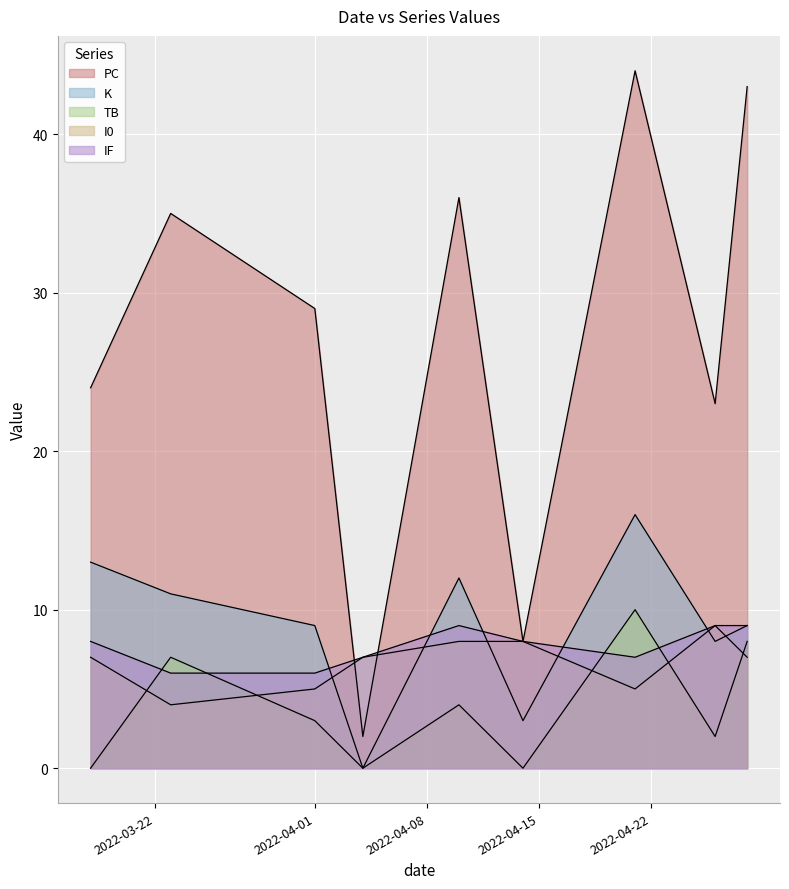

Reading right to left, list all the values displayed in this chart.

PC: 2022-04-28=43	2022-04-26=23	2022-04-21=44	2022-04-14=8	2022-04-10=36	2022-04-04=2	2022-04-01=29	2022-03-23=35	2022-03-18=24
K: 2022-04-28=9	2022-04-26=8	2022-04-21=16	2022-04-14=3	2022-04-10=12	2022-04-04=0	2022-04-01=9	2022-03-23=11	2022-03-18=13
TB: 2022-04-28=8	2022-04-26=2	2022-04-21=10	2022-04-14=0	2022-04-10=4	2022-04-04=0	2022-04-01=3	2022-03-23=7	2022-03-18=0
I0: 2022-04-28=7	2022-04-26=9	2022-04-21=5	2022-04-14=8	2022-04-10=8	2022-04-04=7	2022-04-01=5	2022-03-23=4	2022-03-18=7
IF: 2022-04-28=9	2022-04-26=9	2022-04-21=7	2022-04-14=8	2022-04-10=9	2022-04-04=7	2022-04-01=6	2022-03-23=6	2022-03-18=8